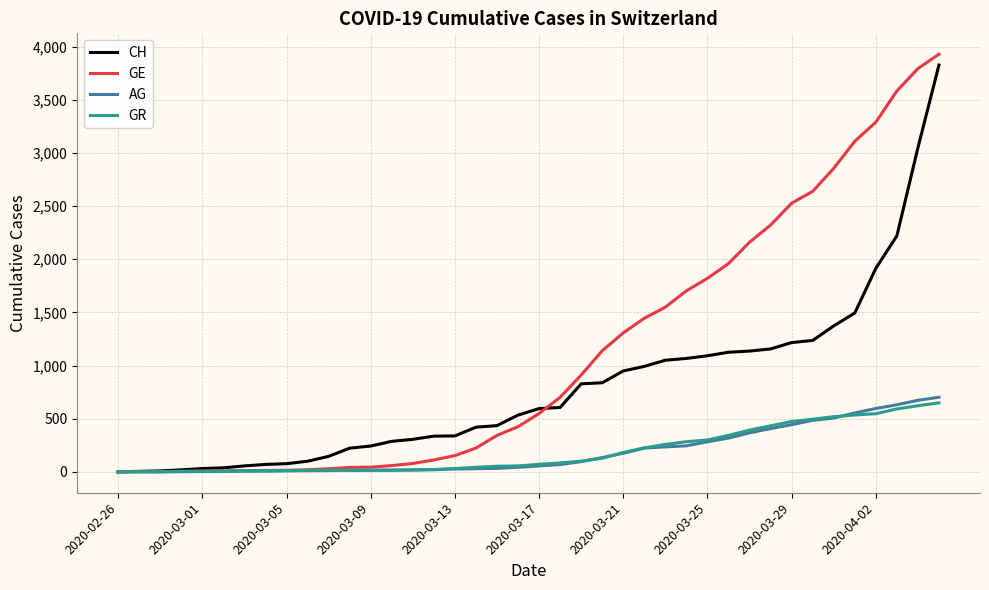

Which series has the largest total across all categories?

GE